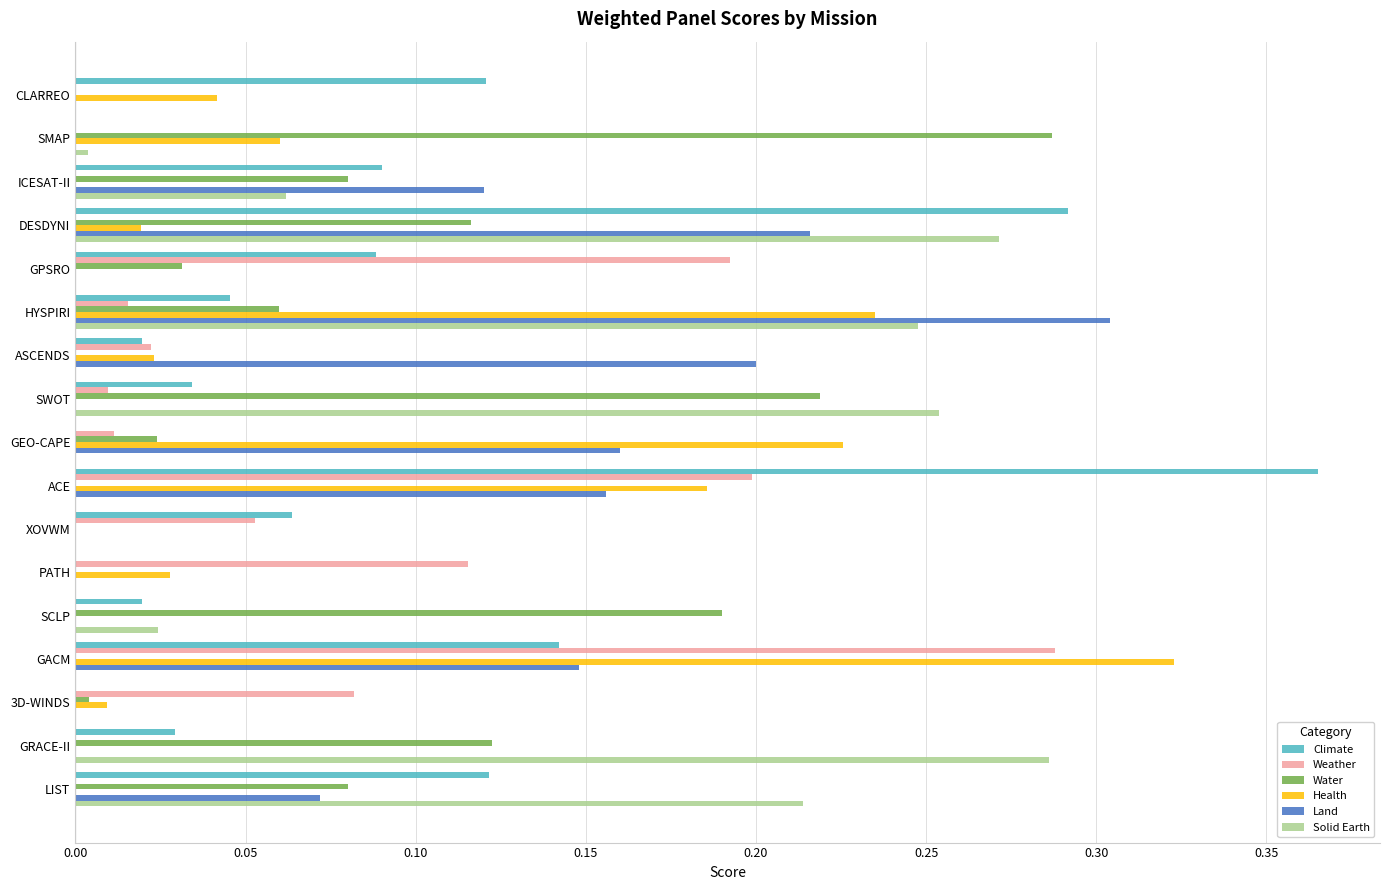

How many series are shown in this chart?

6